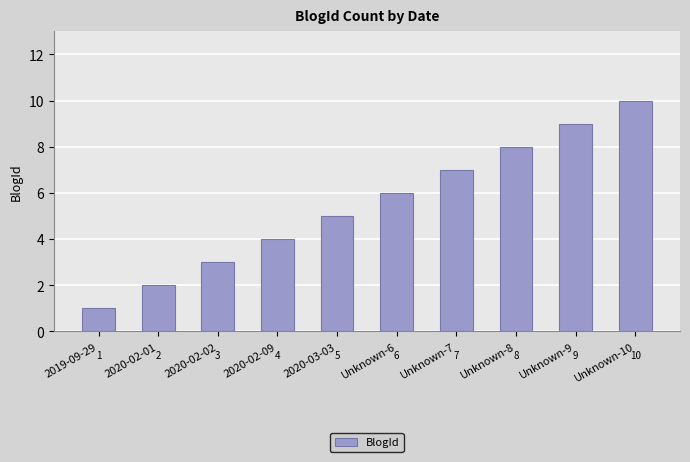

List the labels in order of value, smallest first.

2019-09-29, 2020-02-01, 2020-02-02, 2020-02-09, 2020-03-03, Unknown-6, Unknown-7, Unknown-8, Unknown-9, Unknown-10